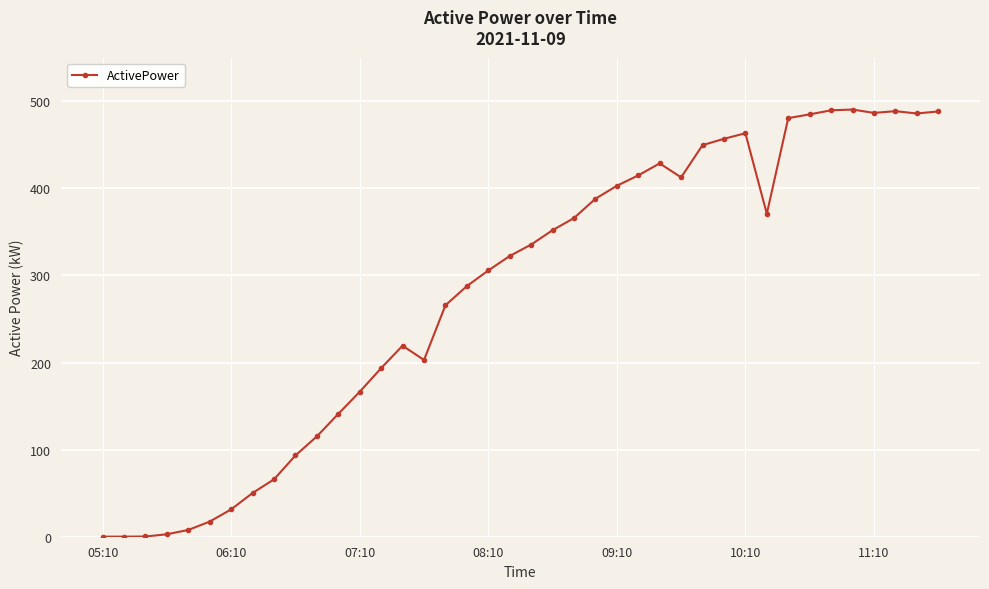

What is the difference between the maximum and minimum values?

490.4